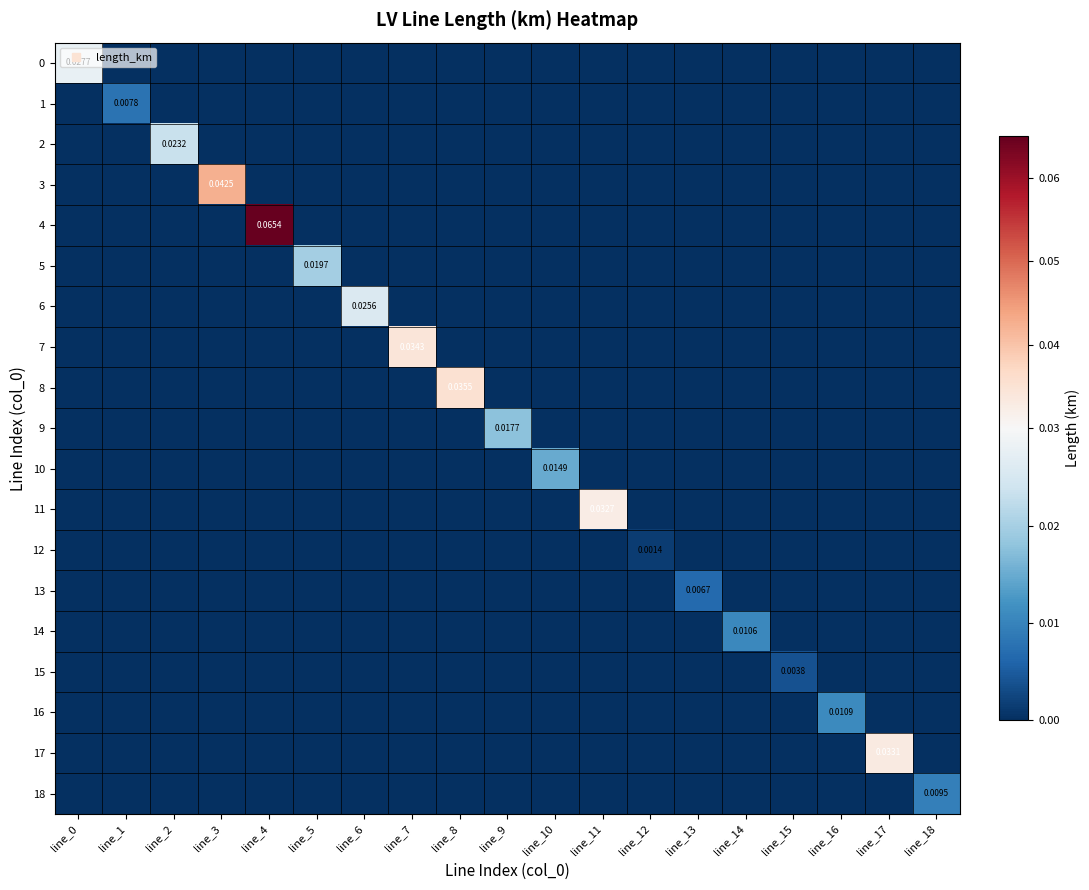

How many positive values does the 17 series have?

1